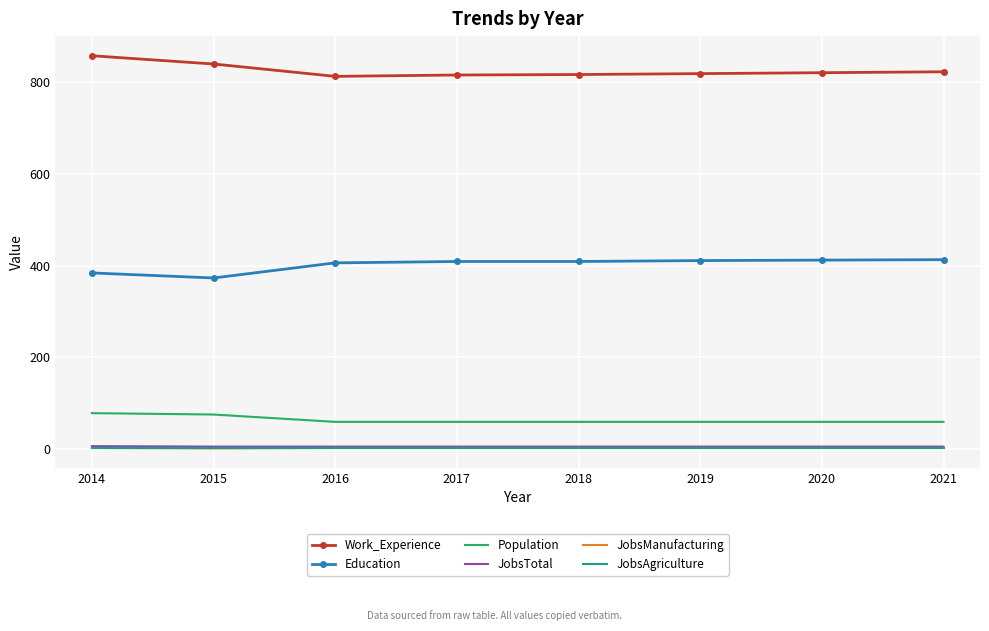

True or false: Population has a value of 130 at 2014.

False